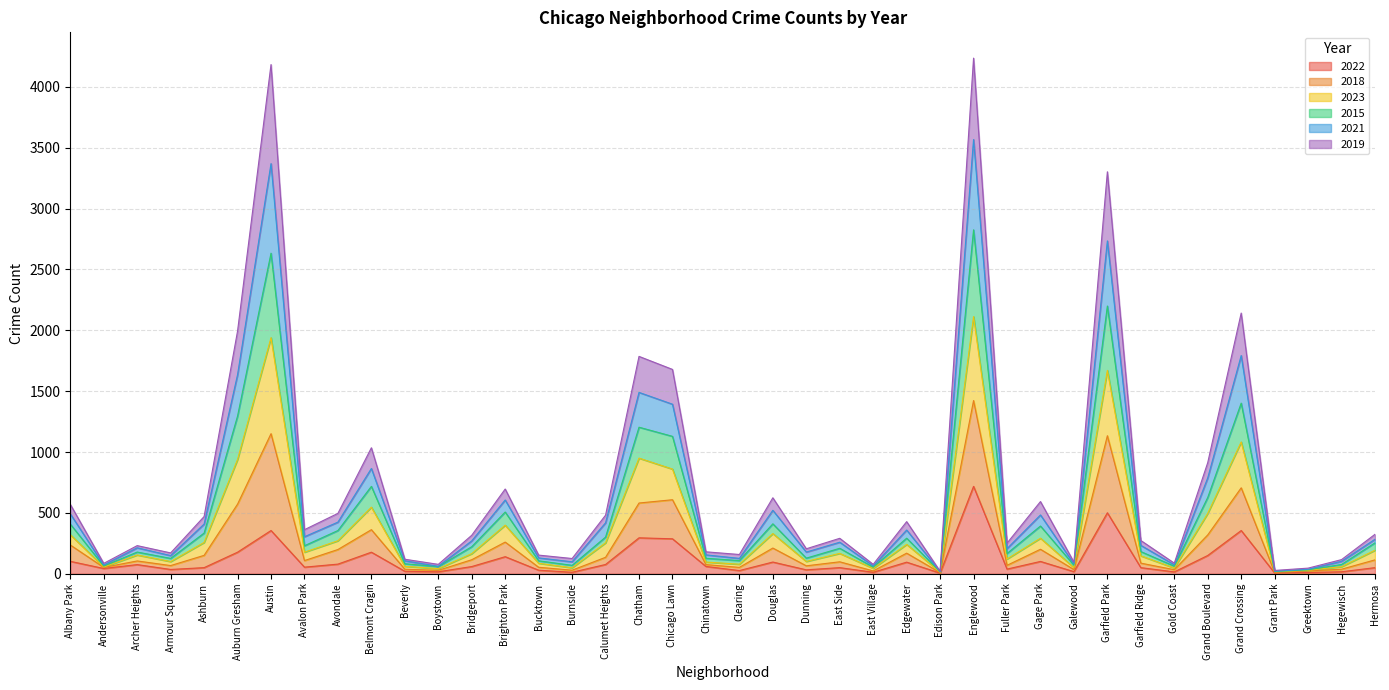

Which series has the largest range (max minus min)?

2018